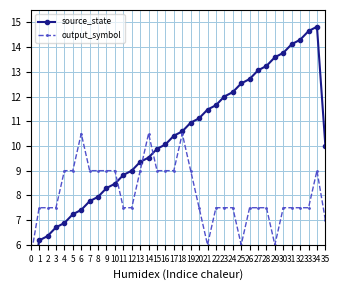

What is the difference between the maximum and minimum values in the output_symbol series?

5.0